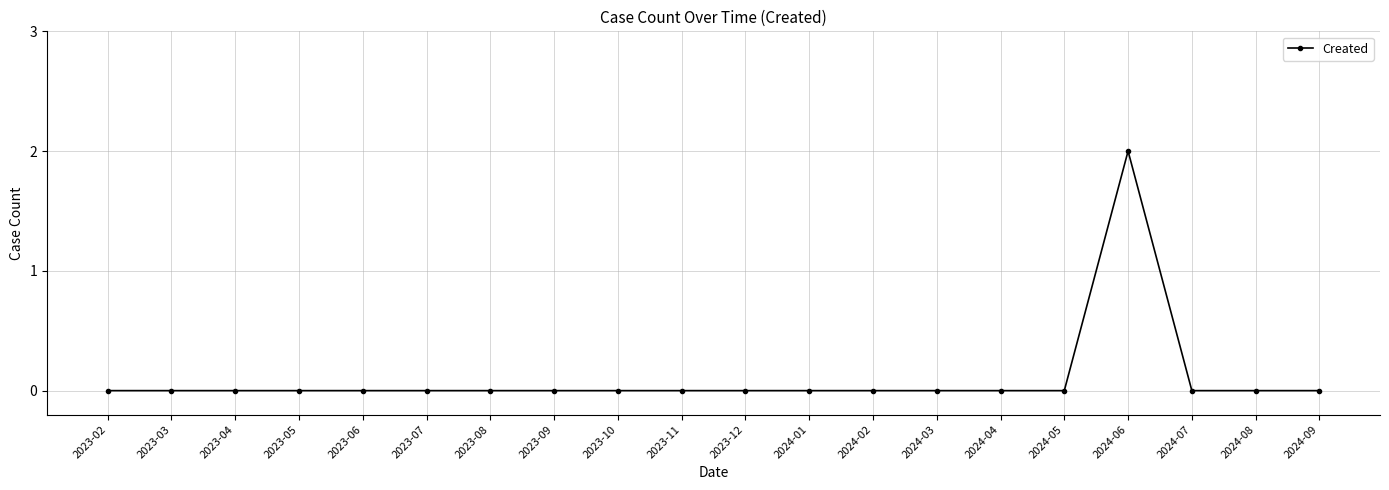

The value at 2023-12 is -1. True or false?

False